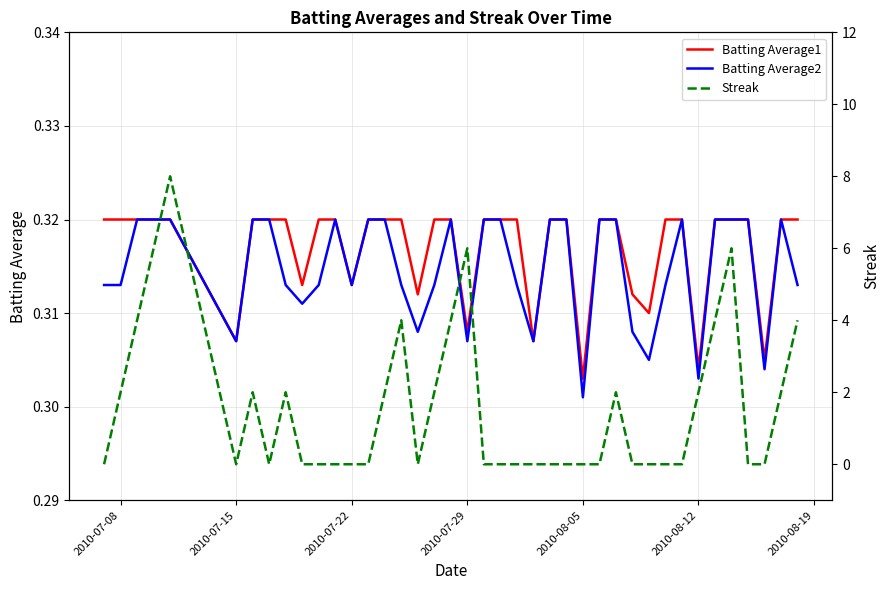

What is the value of the Streak point at the 3rd from the left?

4.0